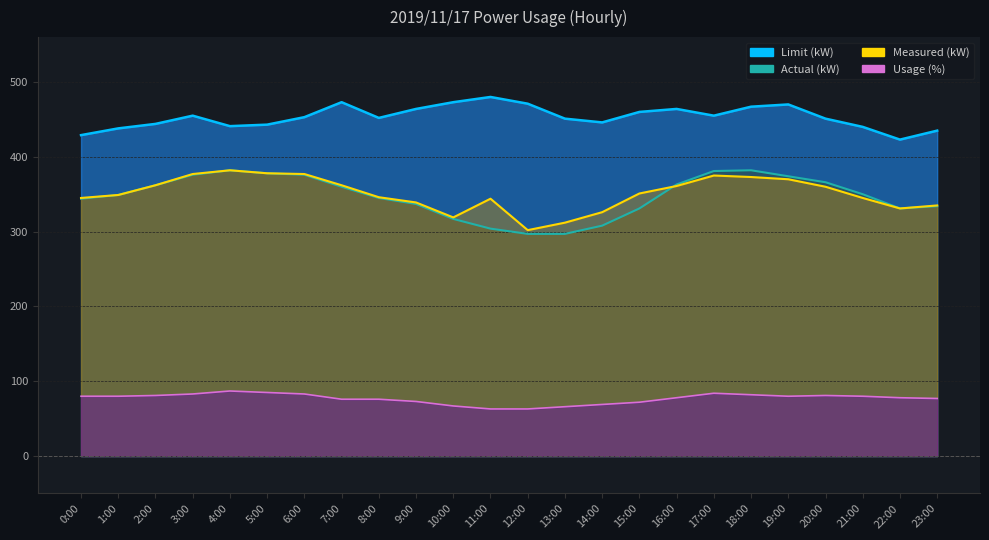

How many series are shown in this chart?

4